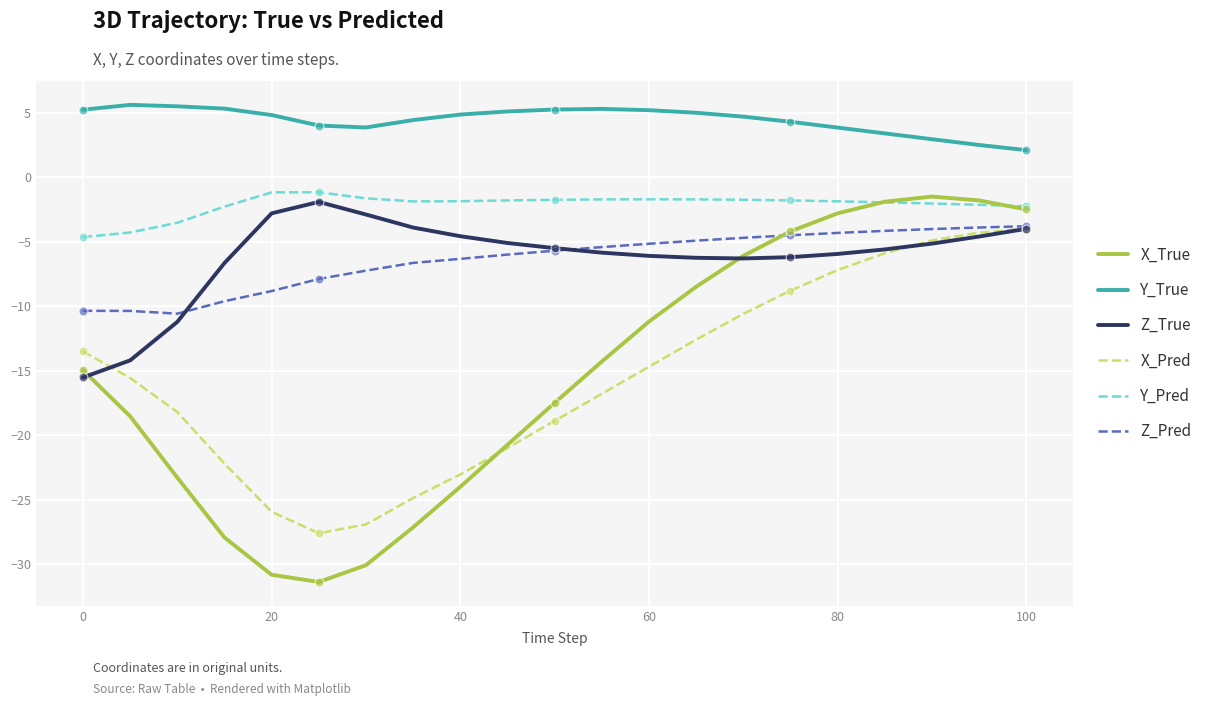

Which series has the largest total across all categories?

Y_True